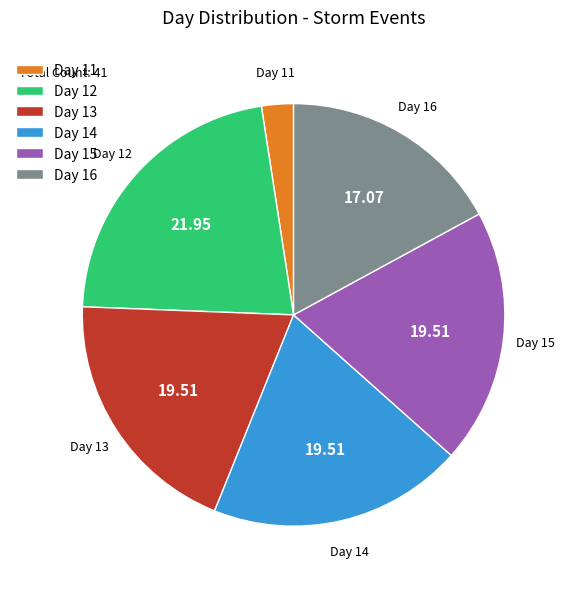

Is there any slice that represents more than half of the pie?

No